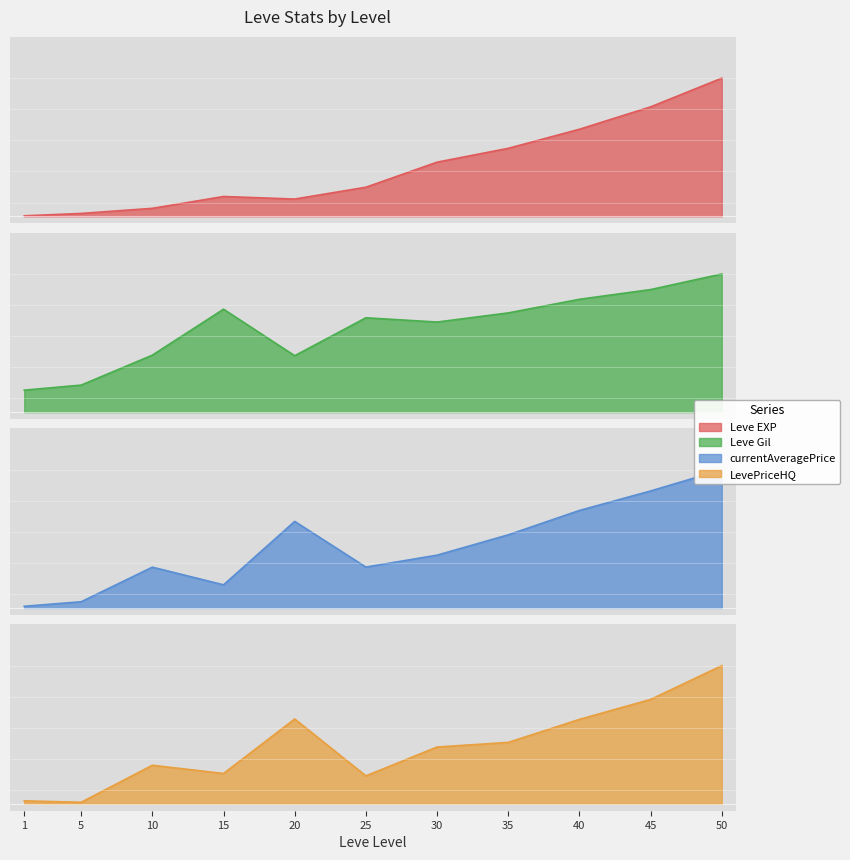

True or false: currentAveragePrice and Leve Gil cross at least once.

True